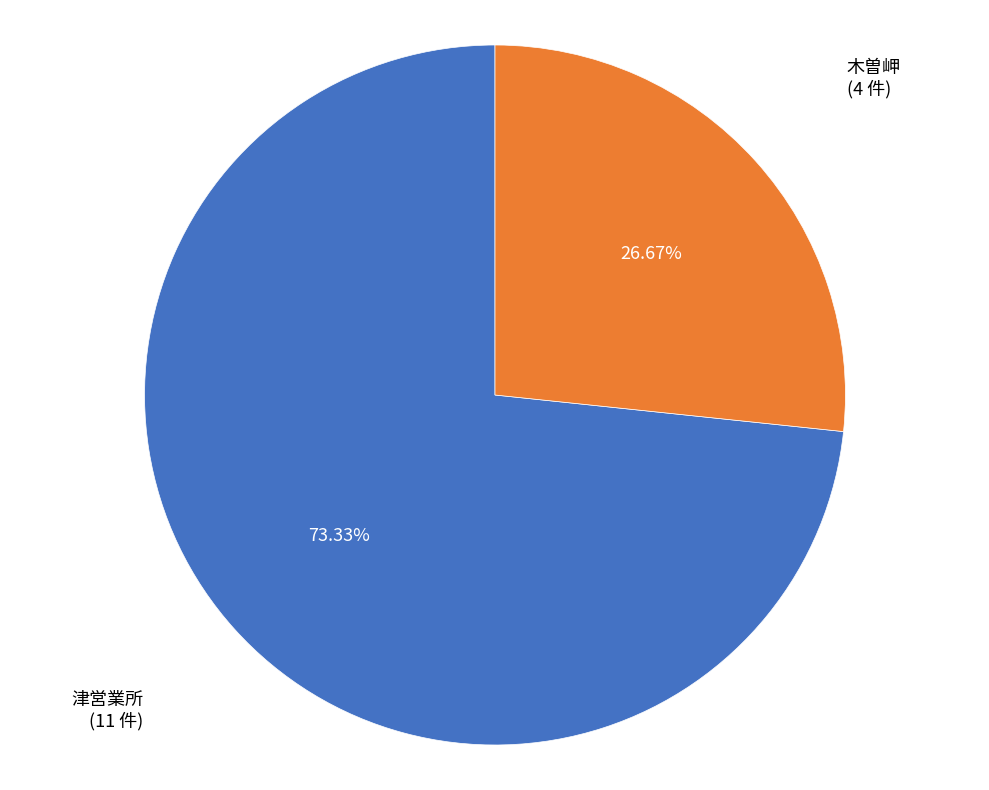

Is 木曽岬 the majority of the pie?

No